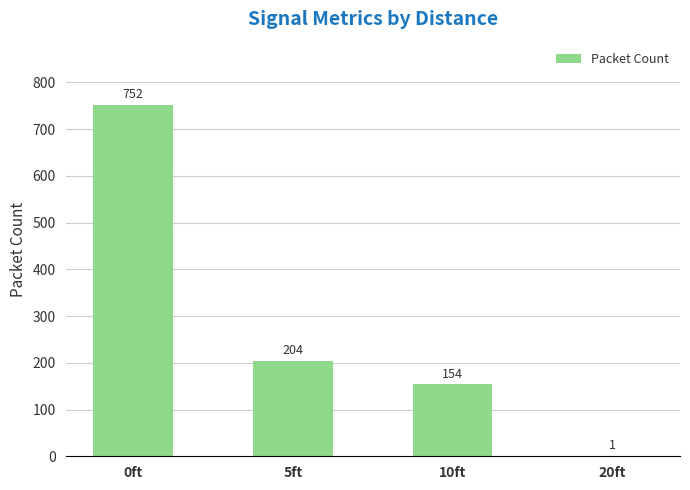

Does the chart contain stacked bars?

No